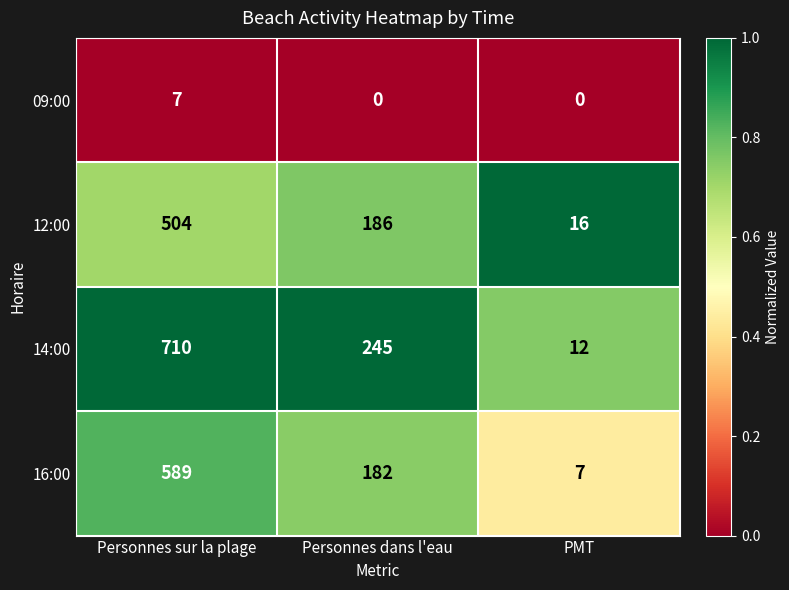

What is the total value across all series at Personnes sur la plage?

1810